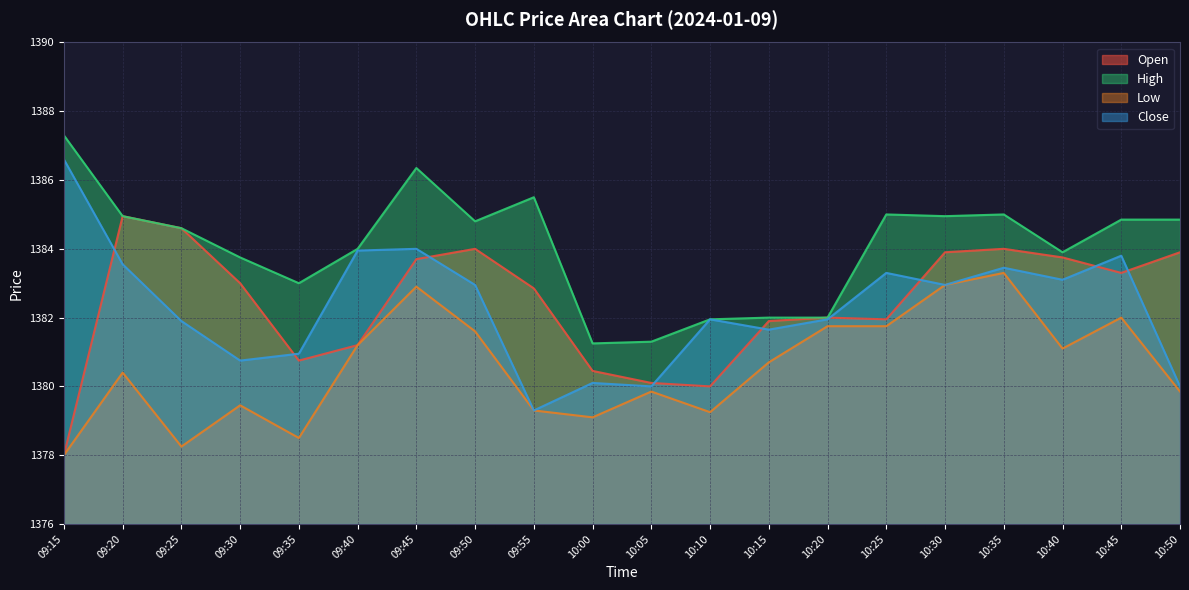

True or false: High and Low cross at least once.

False